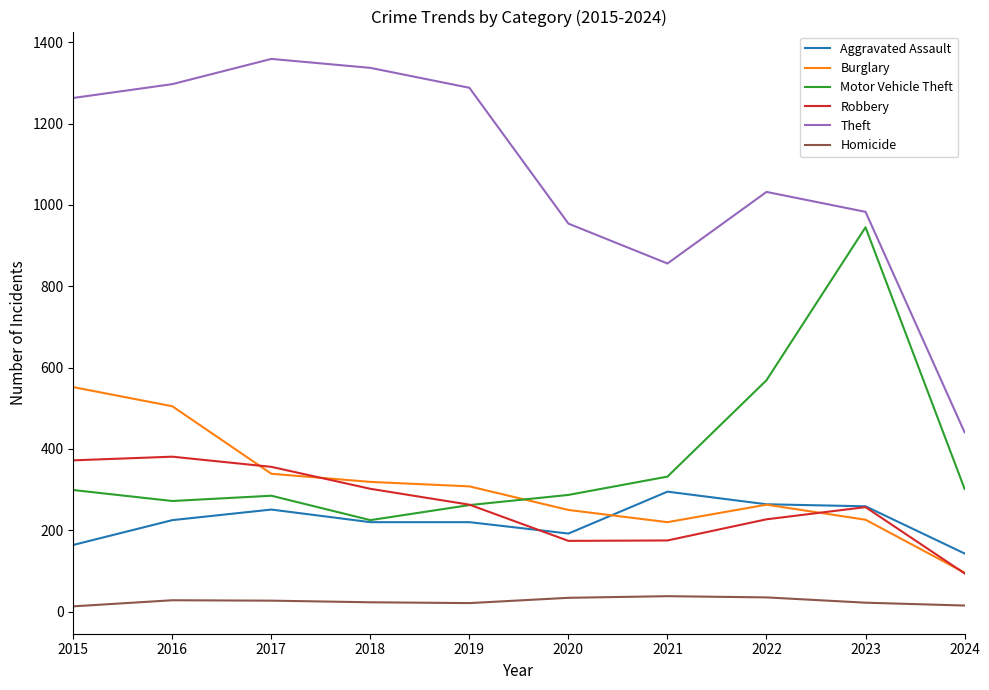

Which series has the widest spread of values?

Theft